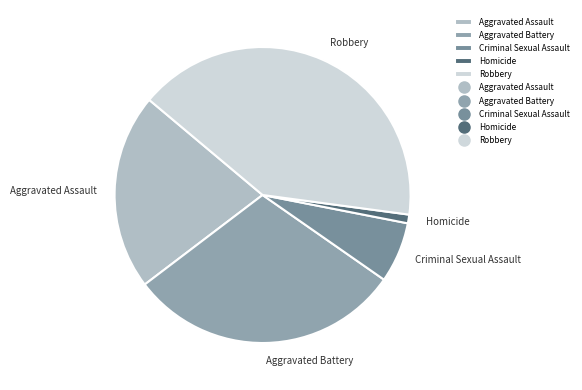

What is the ratio of the value at Aggravated Assault to the value at Aggravated Battery?

0.7